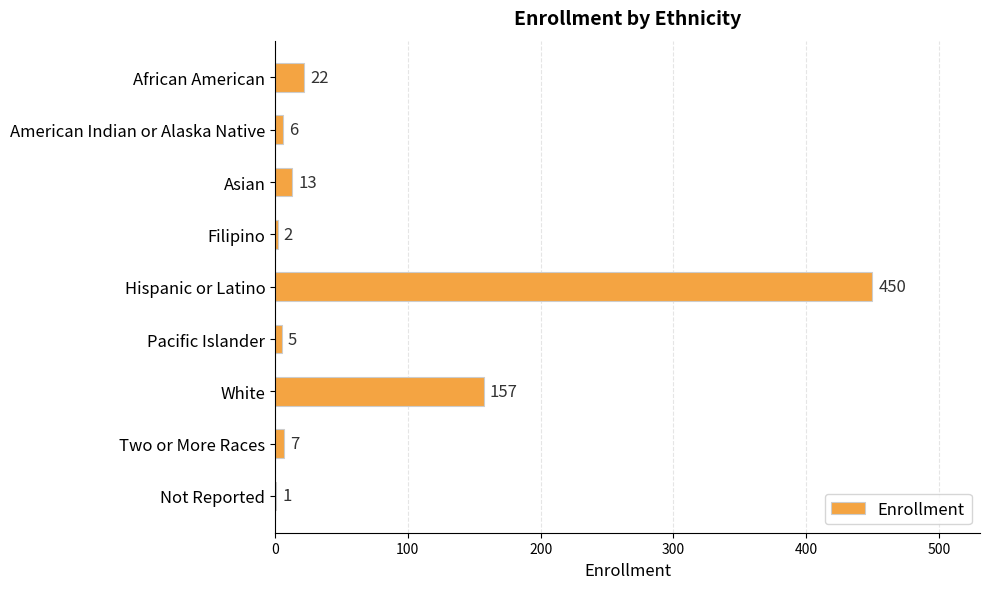

The value at Pacific Islander is 5. True or false?

True